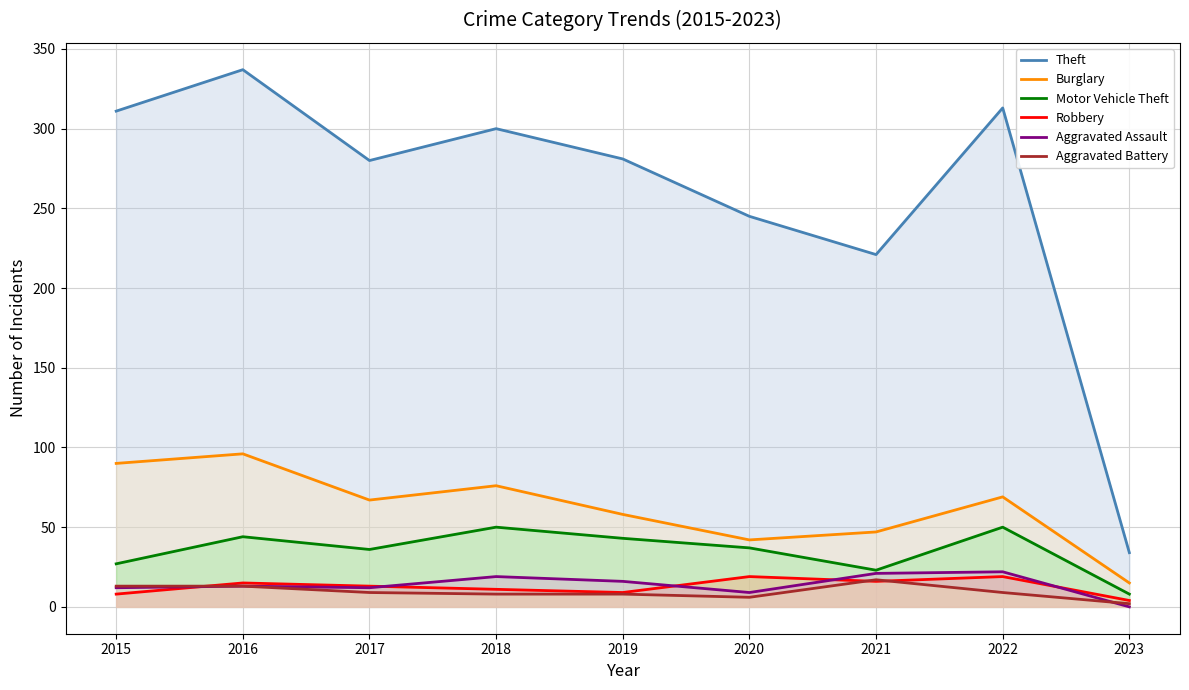

Does the chart display data point markers on the line(s)?

No